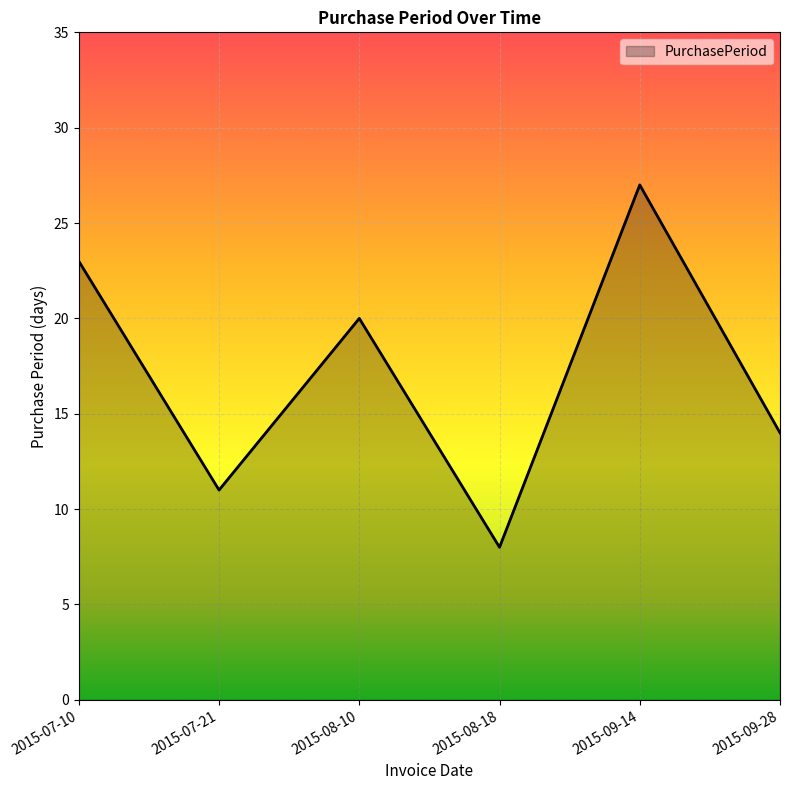

Rank the categories by value from lowest to highest.

2015-08-18, 2015-07-21, 2015-09-28, 2015-08-10, 2015-07-10, 2015-09-14